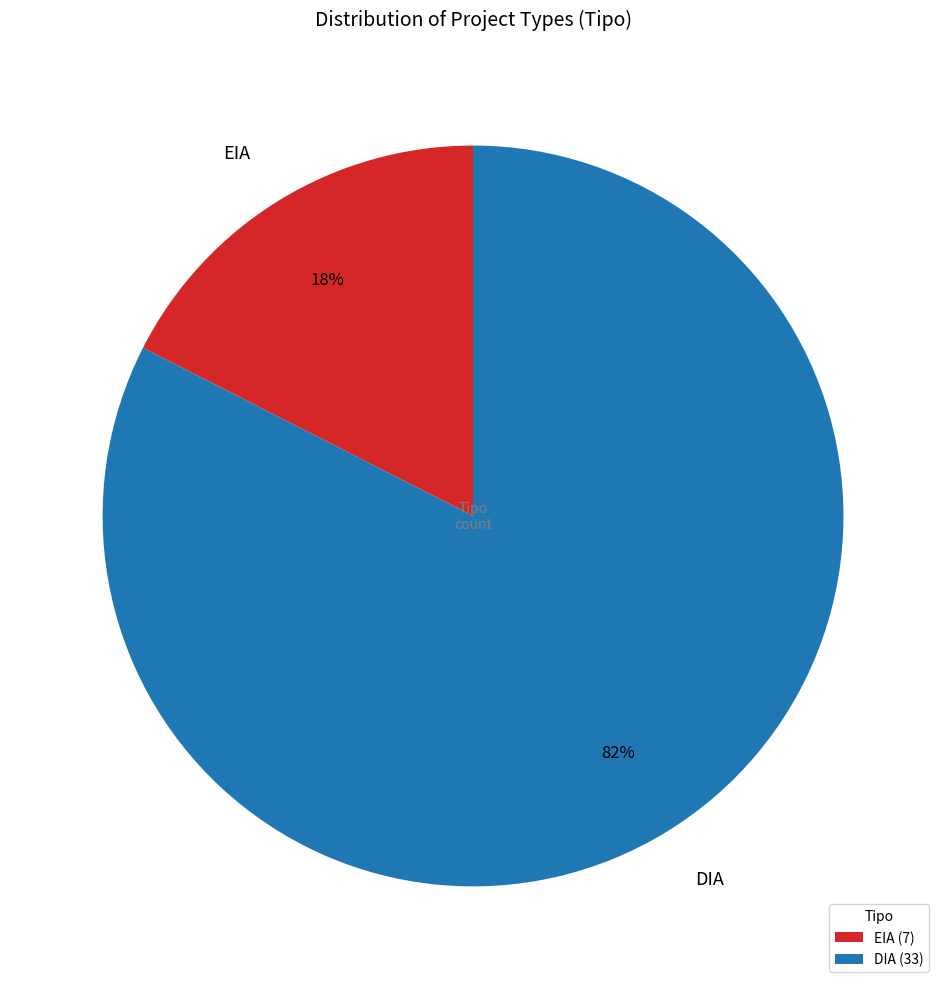

Is it true that EIA is 30% of the pie?

False